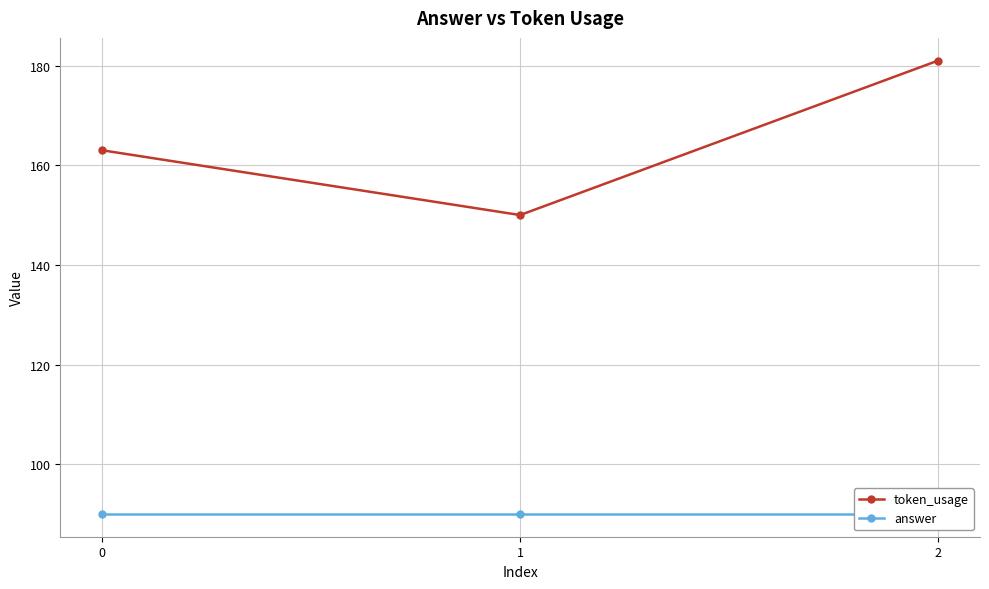

Reading left to right, what are all the values shown in this chart?

token_usage: 0=163	1=150	2=181
answer: 0=90	1=90	2=90